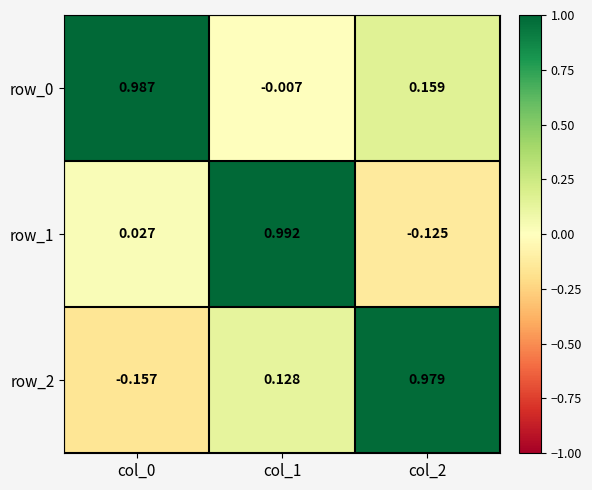

What is the sum of all row_1 values?

0.9